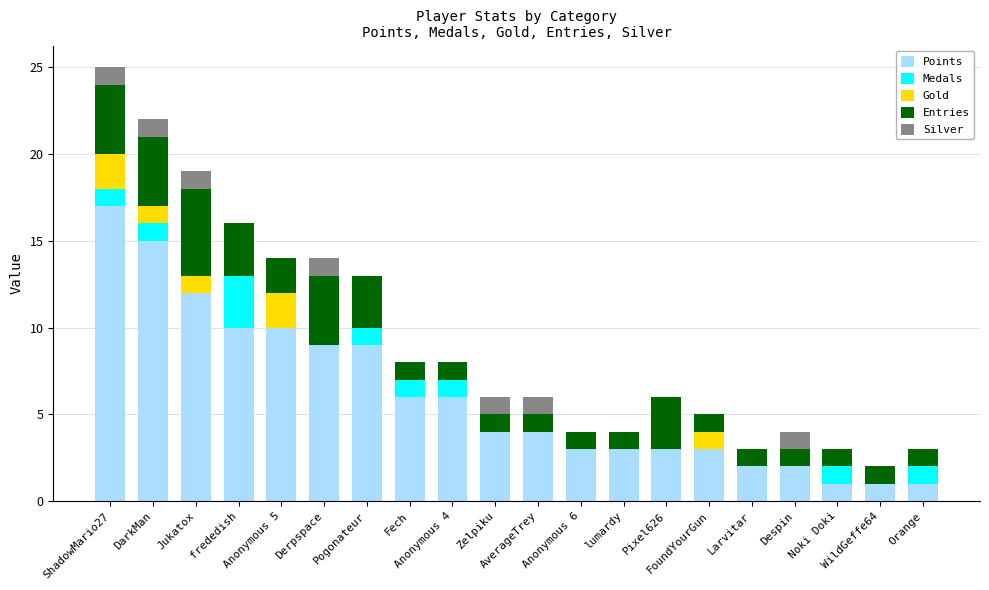

Which series has the widest spread of values?

Points